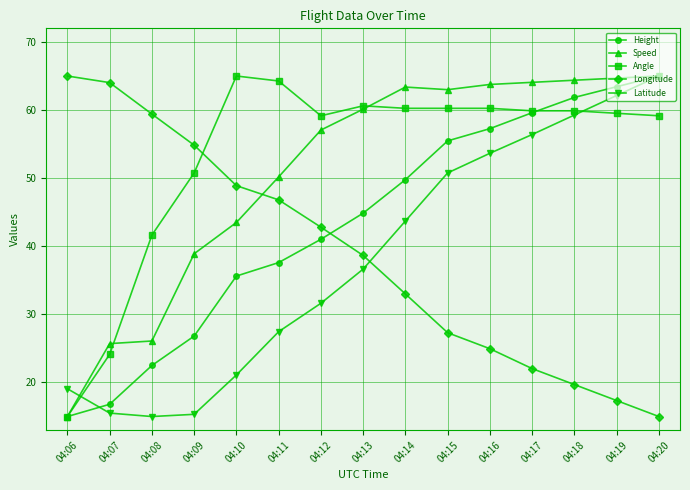

What is the sum of all Latitude values?

572.7